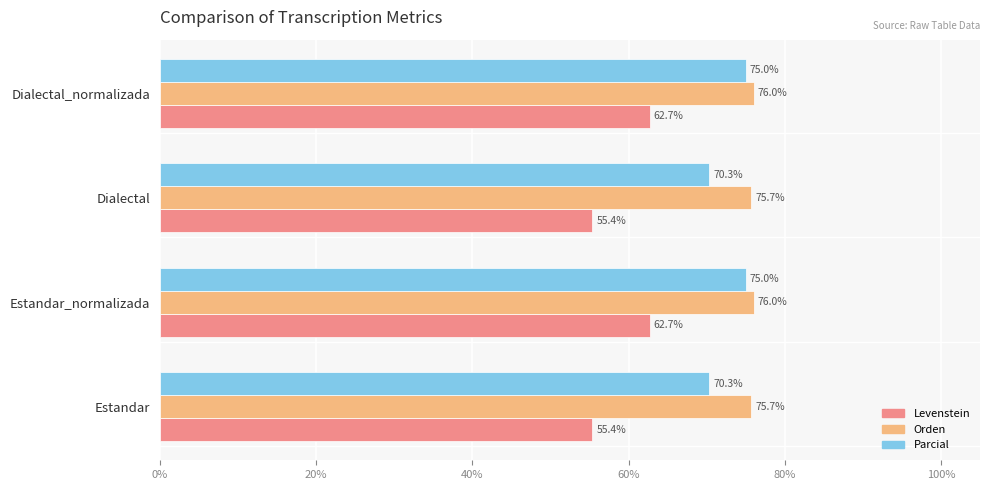

The value of Orden at Dialectal is 27.6. True or false?

False